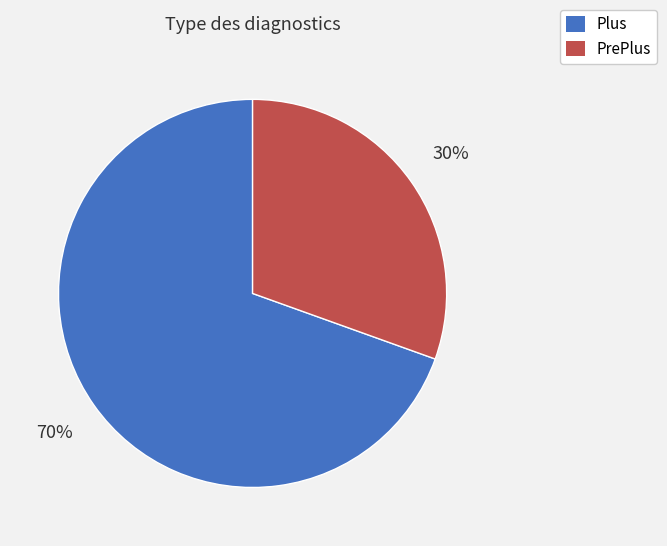

Is there any slice that represents more than half of the pie?

Yes